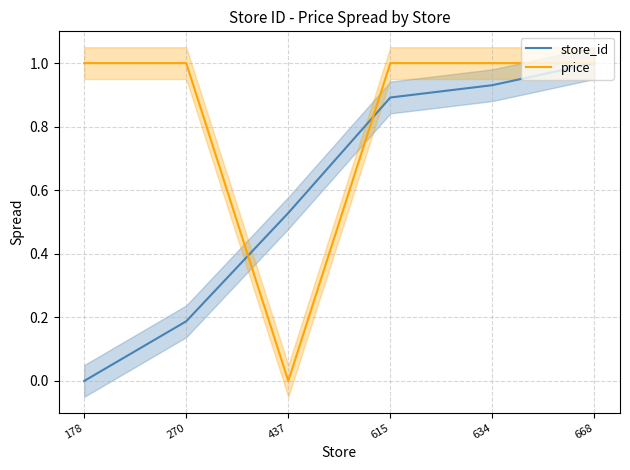

Is it true that store_id equals 0.0 at 178?

True